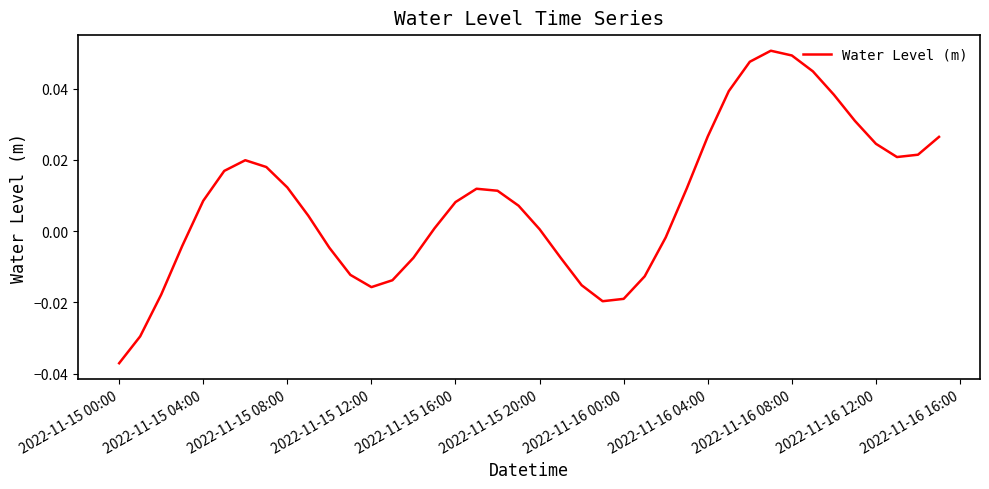

What is the greatest value displayed?

0.1